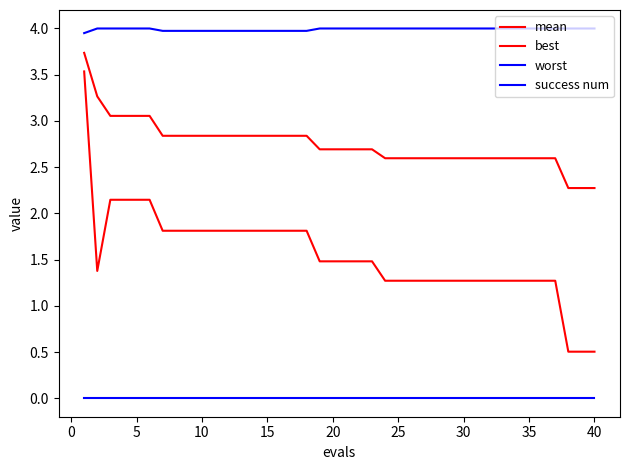

Is this an area chart (filled region under the line)?

No